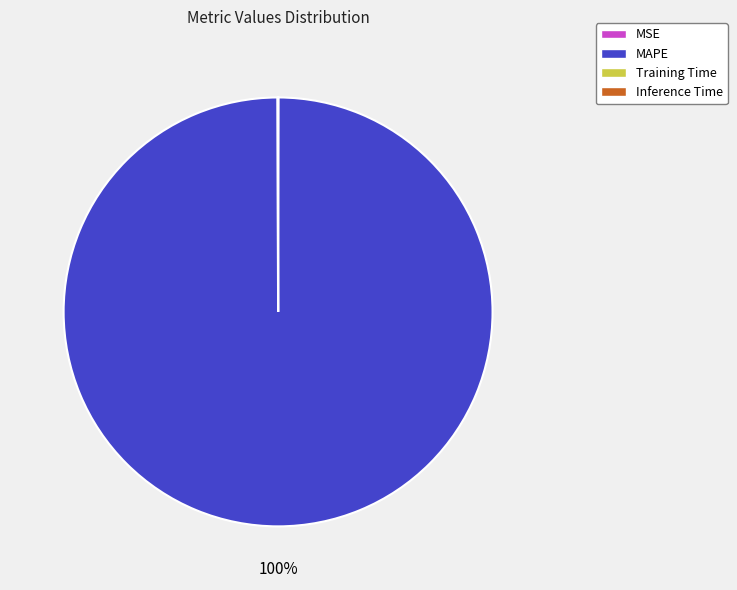

True or false: MAPE accounts for 92% of the total.

False